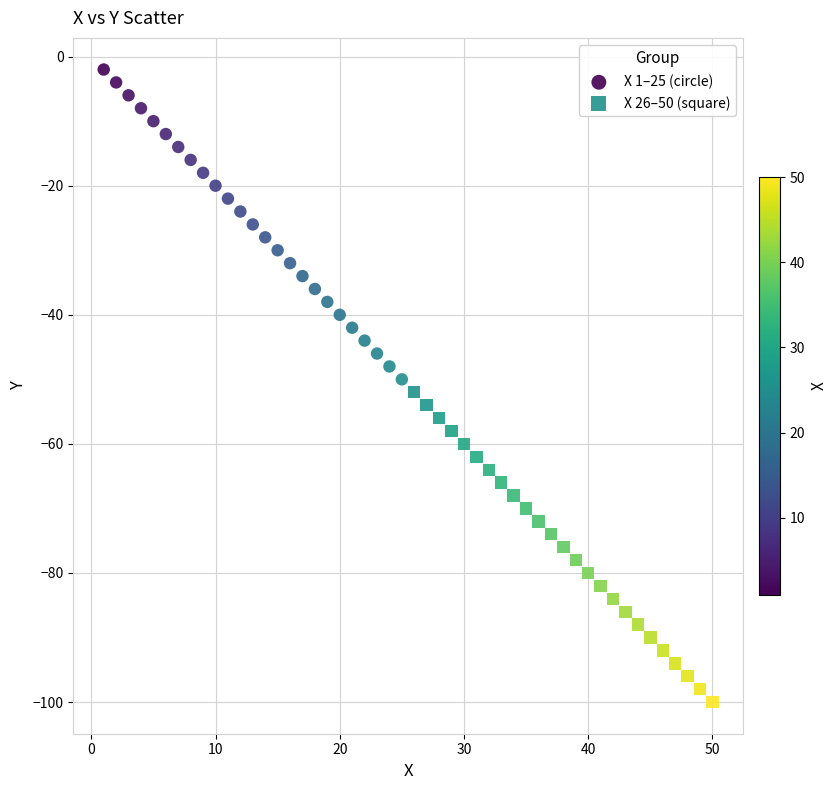

Which series contains the highest Y value?

X 1–25 (circle)